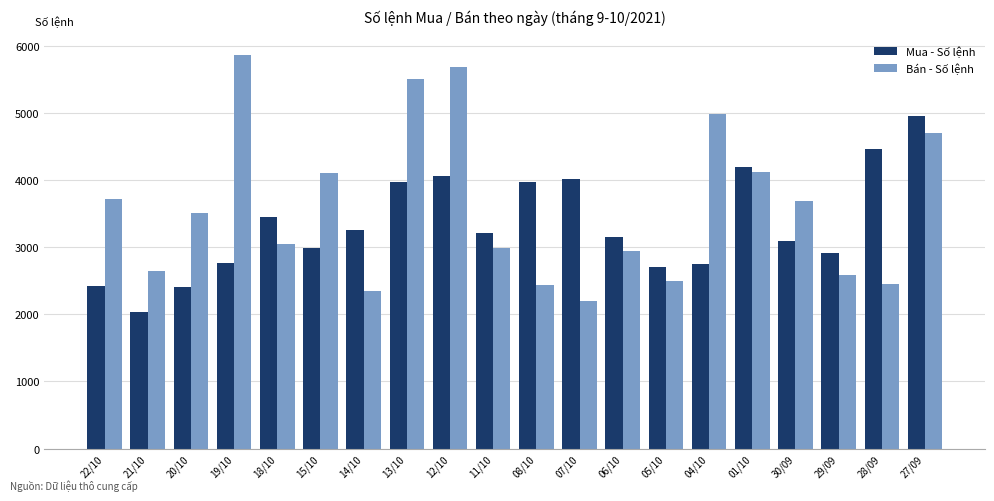

Between 19/10 and 06/10, which series saw the biggest shift?

Bán - Số lệnh